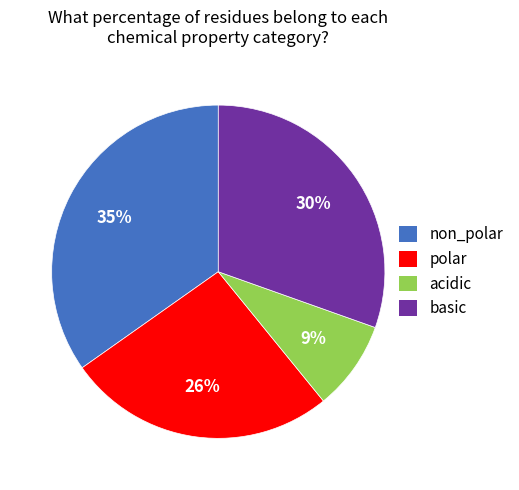

Is acidic the majority of the pie?

No